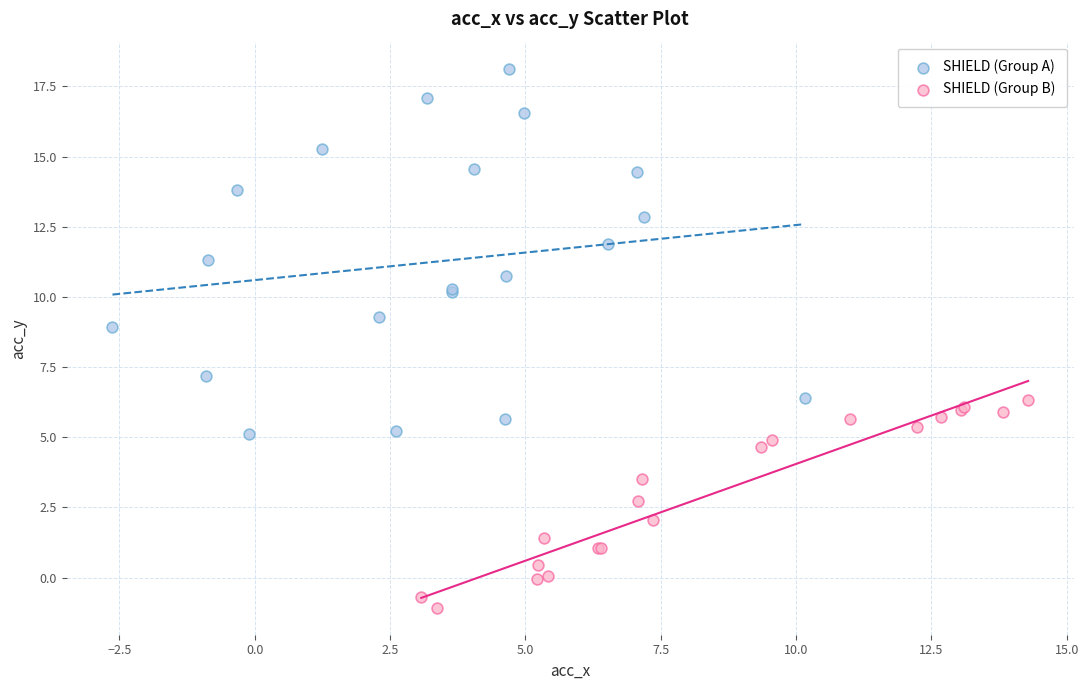

Which series contains the lowest Y value?

SHIELD (Group B)